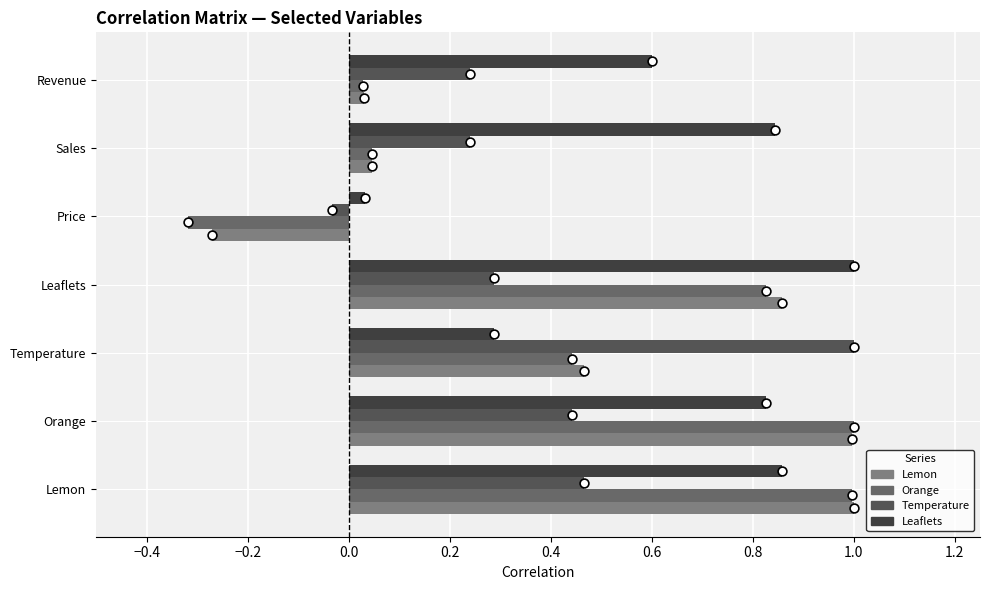

Which series has the widest spread of Y values?

Orange